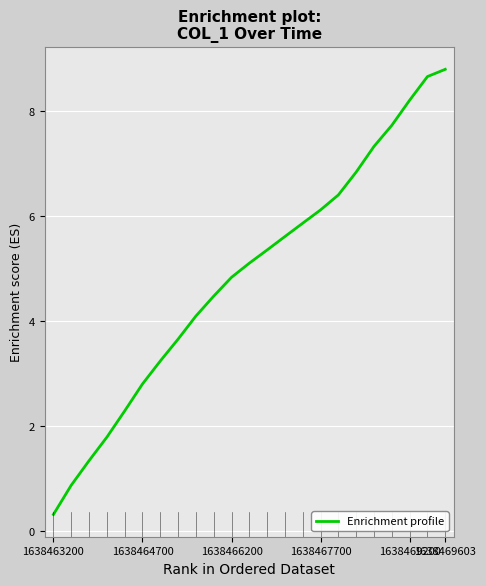

Count the number of values greater than 5.

12